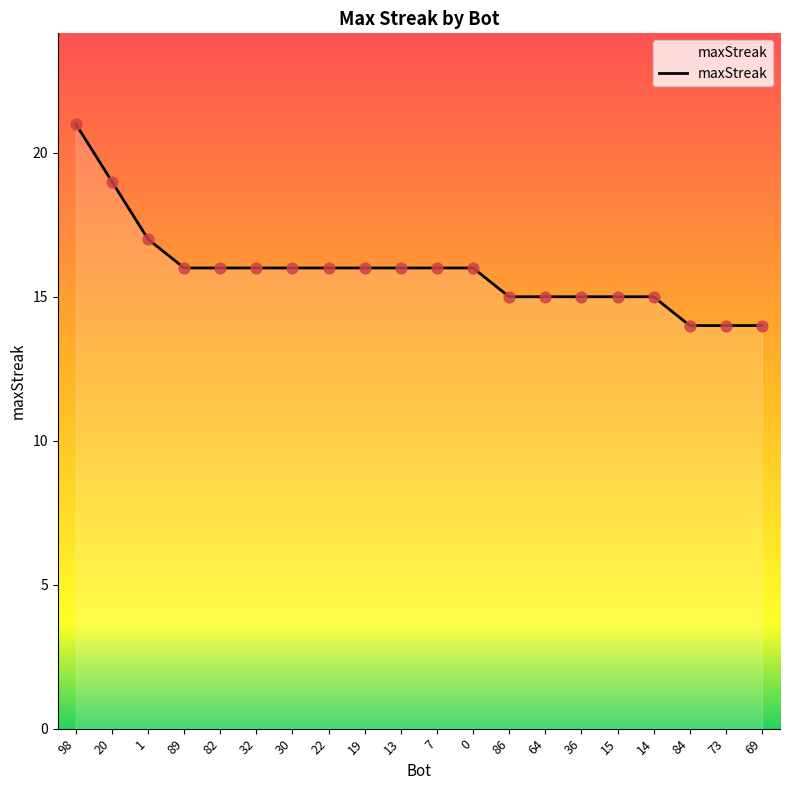

What is the ratio of the value at 20 to the value at 0?

1.2